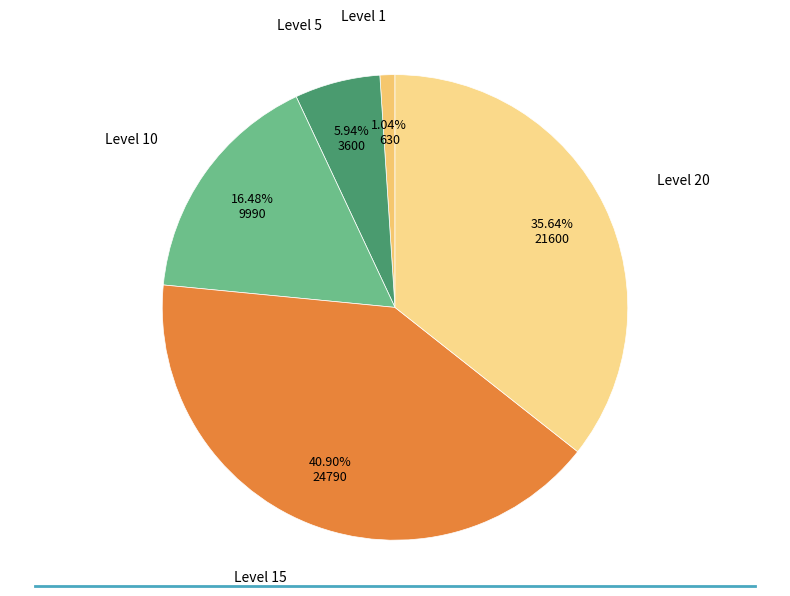

To the nearest percent, what is the difference between the largest and smallest slice percentages?

40%